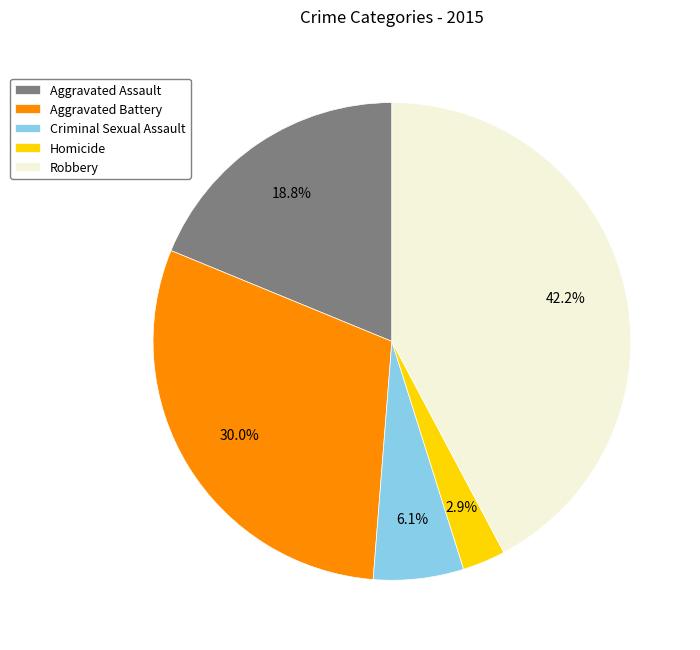

What percentage is the Robbery slice, to the nearest percent?

42%